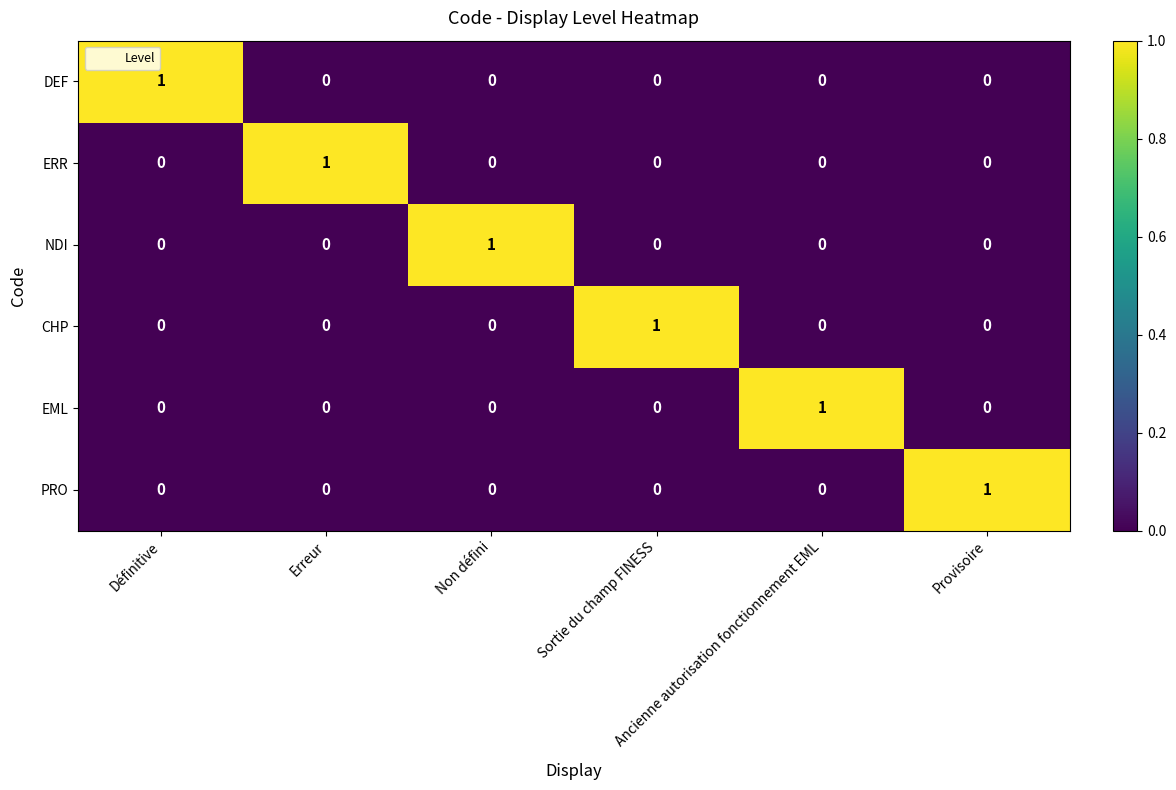

How many series are shown in this chart?

6